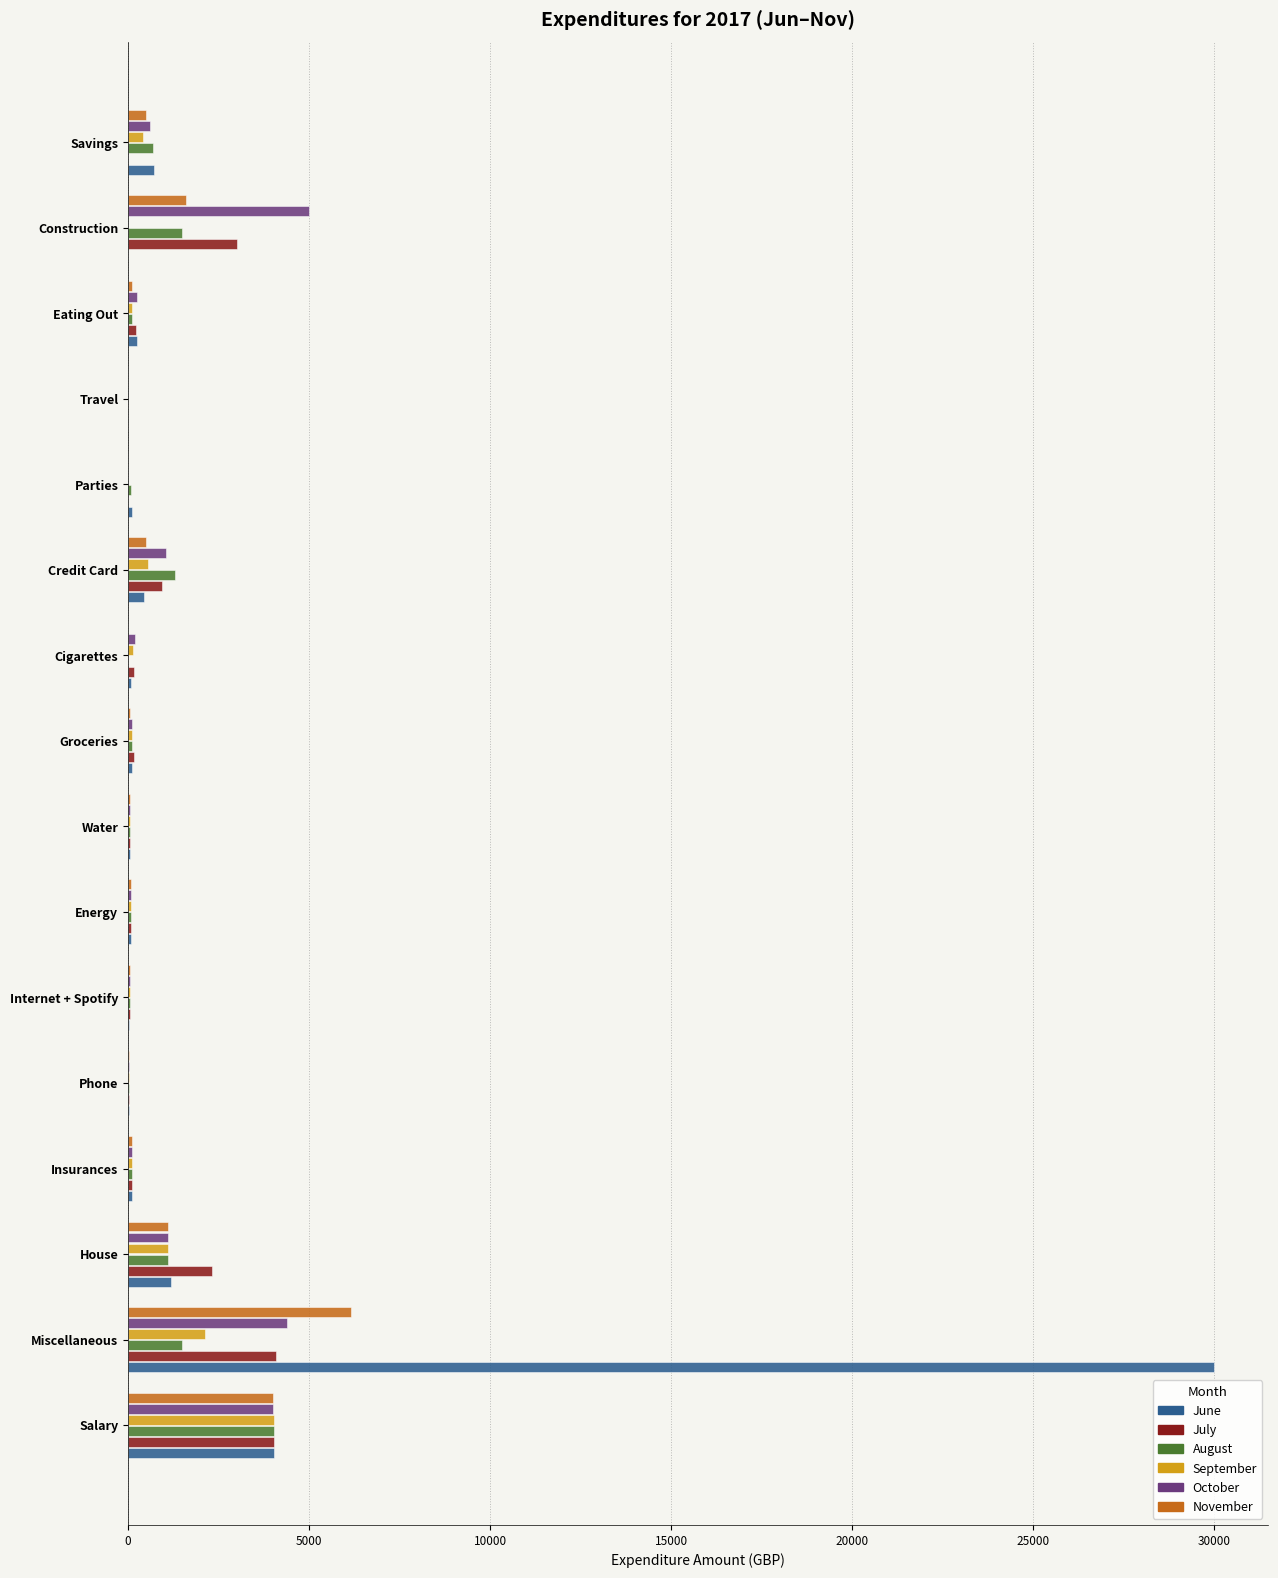

What is the total value across all series at Miscellaneous?

48237.1